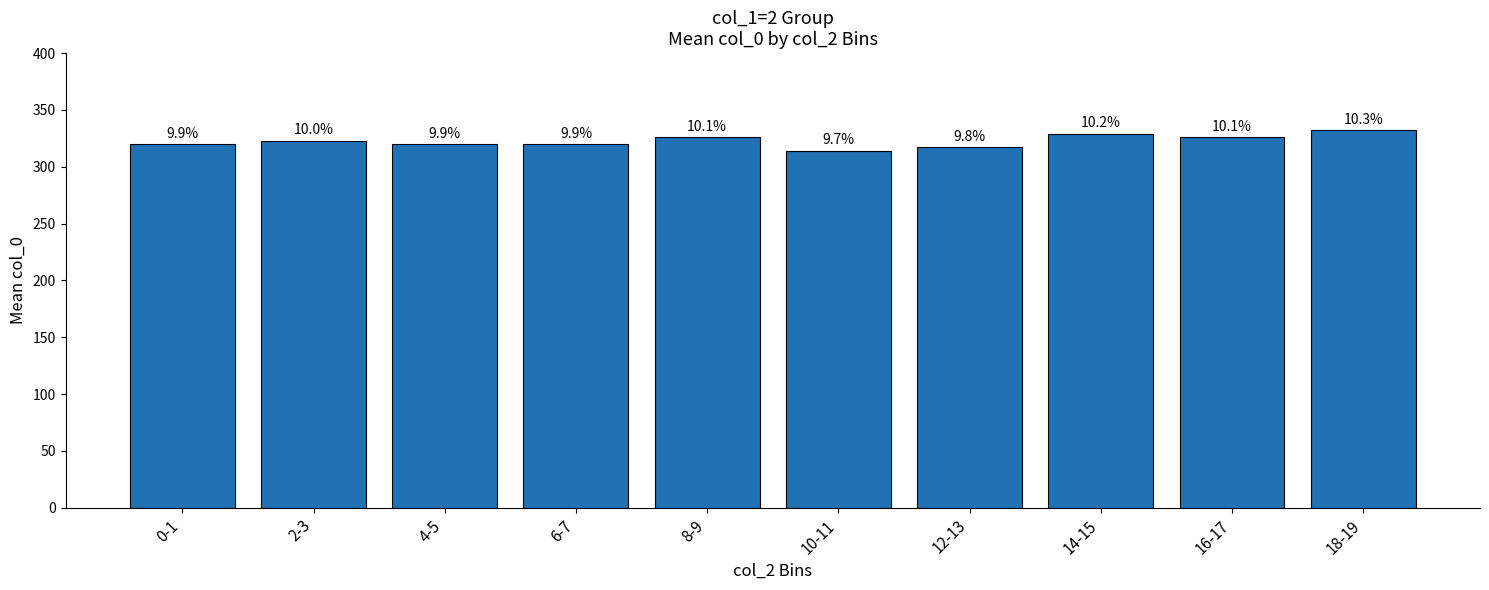

Approximately how many times larger is the value at 14-15 compared to 4-5?

1.0